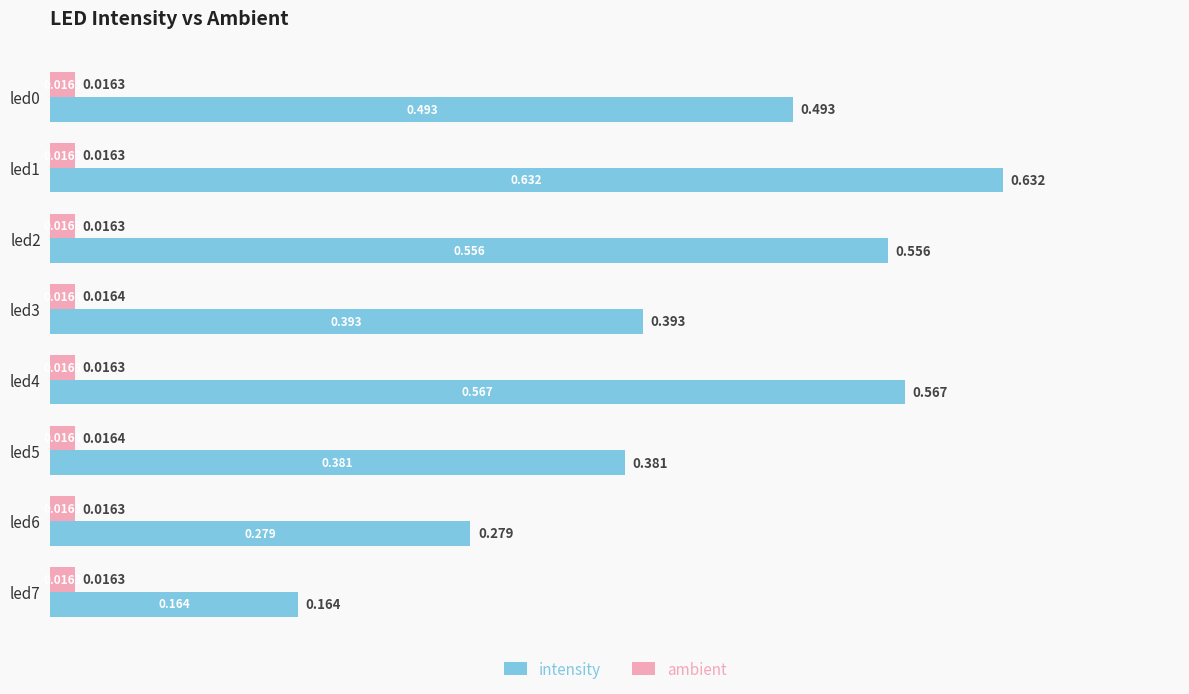

List the series in order of their peak value, highest first.

intensity, ambient